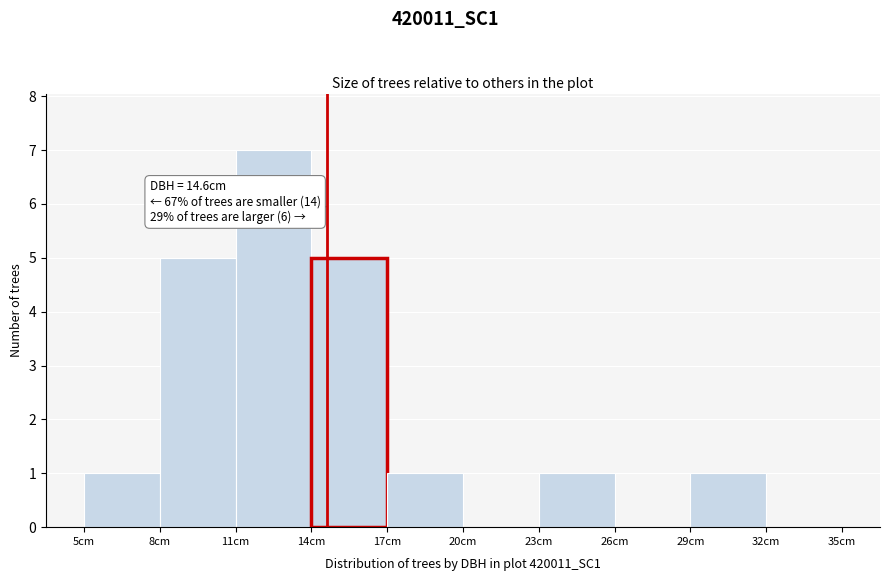

Which range on the x-axis has the tallest bar?

11 to 14